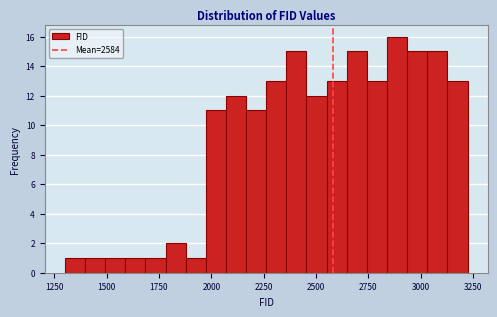

Read against the x-axis, roughly where is the centre of the tallest bar?

2900